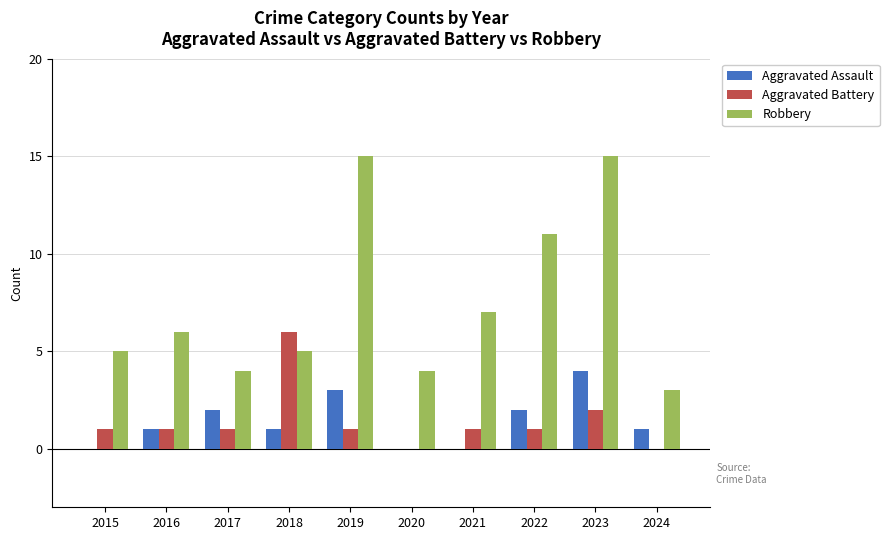

What is the maximum value for Aggravated Battery?

6